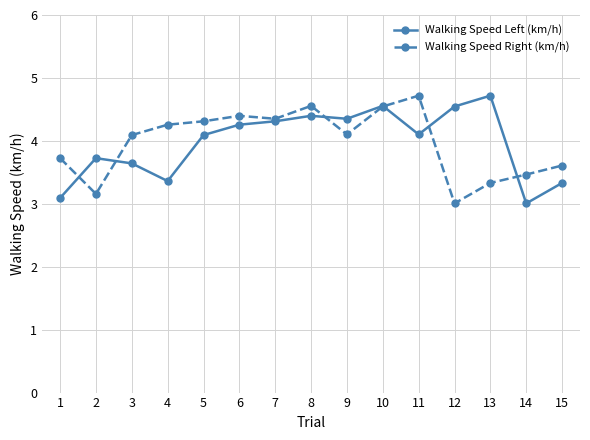

Does the chart display data point markers on the line(s)?

Yes